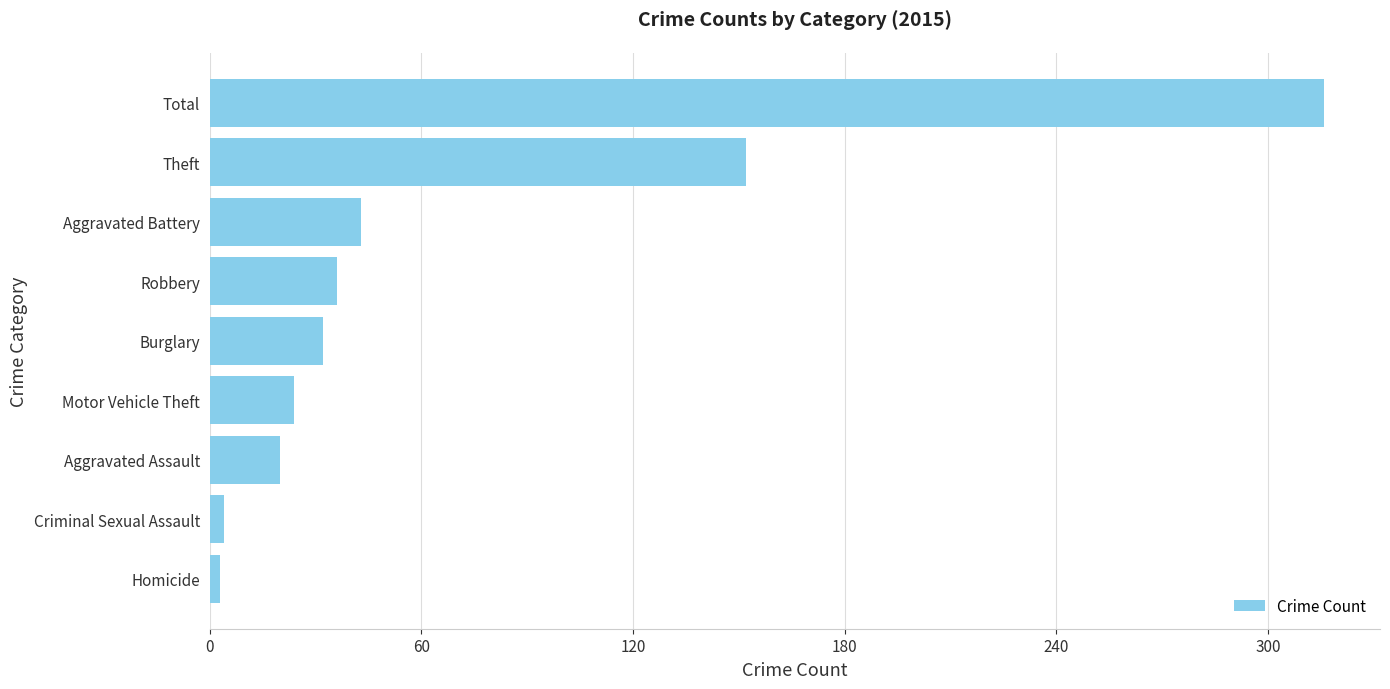

Between Aggravated Battery and Theft, which is larger?

Theft